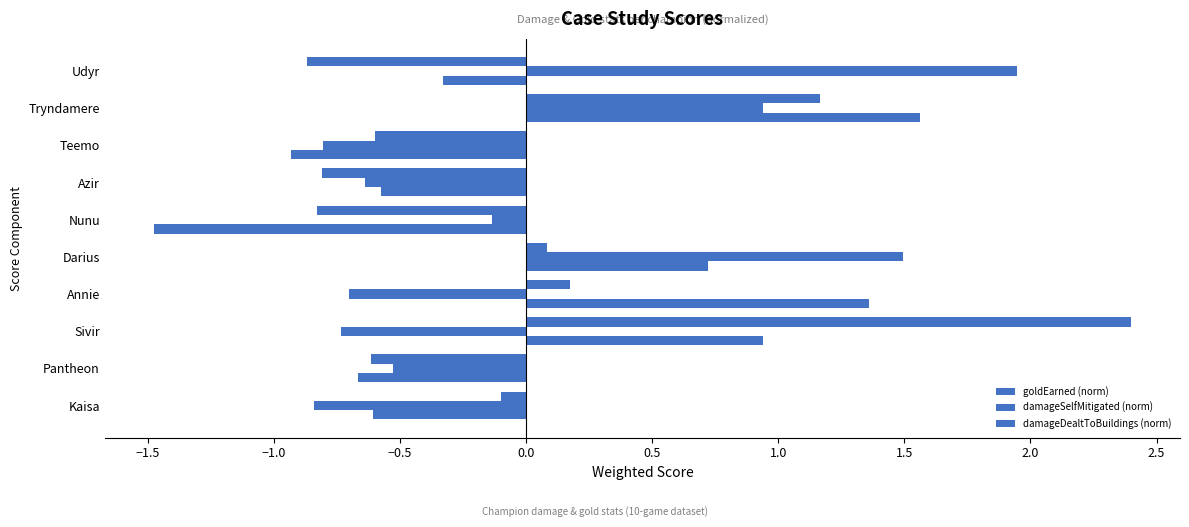

What position from the right is Sivir?

8